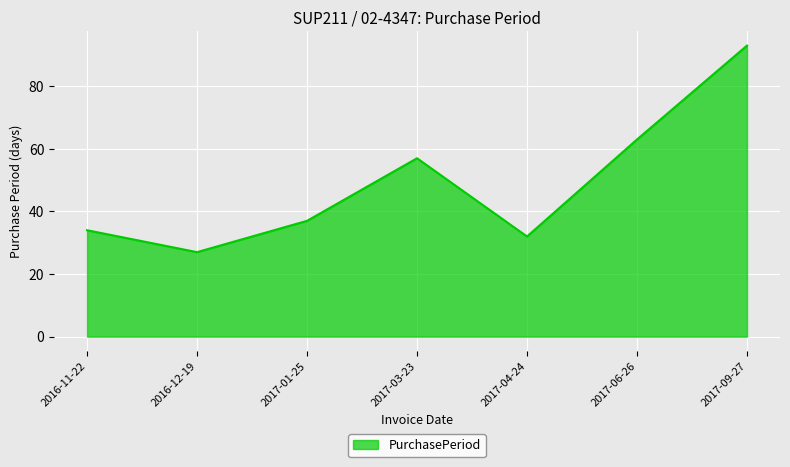

Does the chart display data point markers on the line(s)?

No